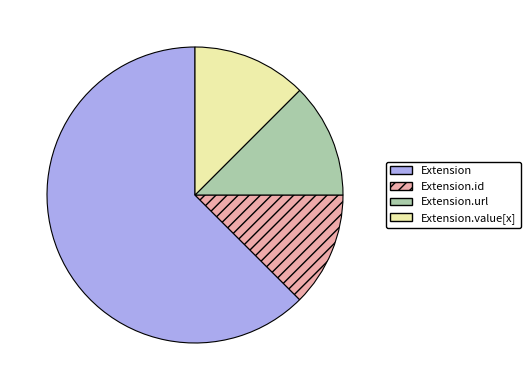

Is it true that Extension.value[x] is 19% of the pie?

False